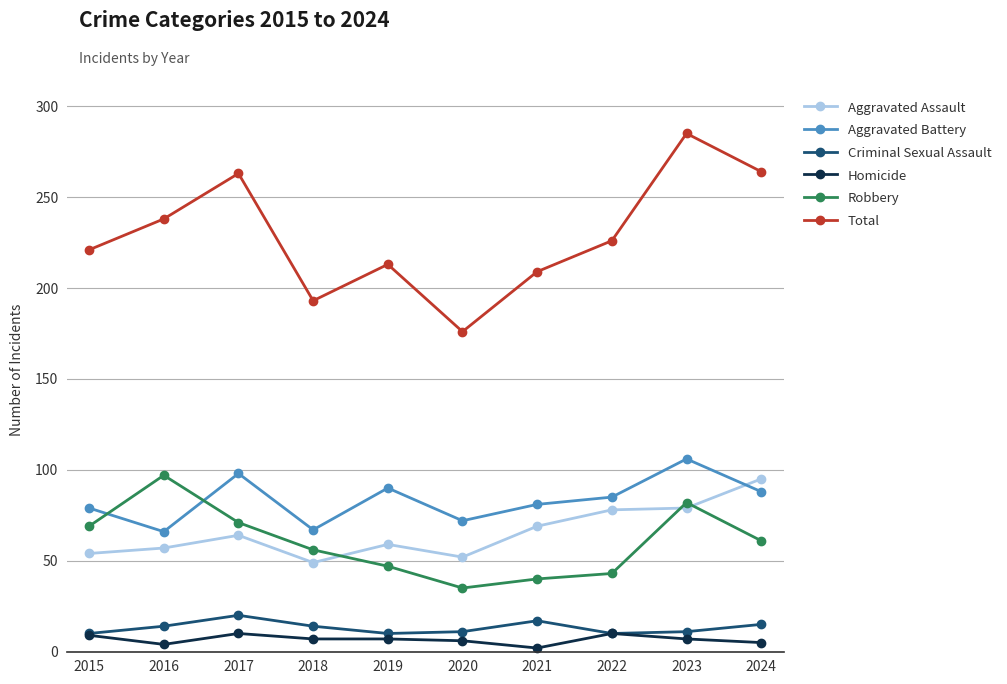

What is the lowest value of the Robbery series?

35